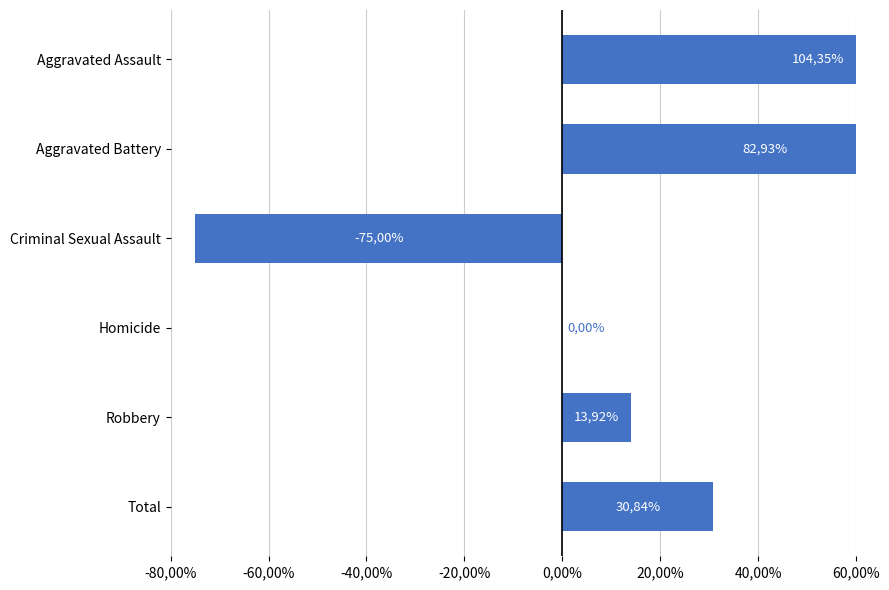

What is the difference between the maximum and minimum values?

179.3